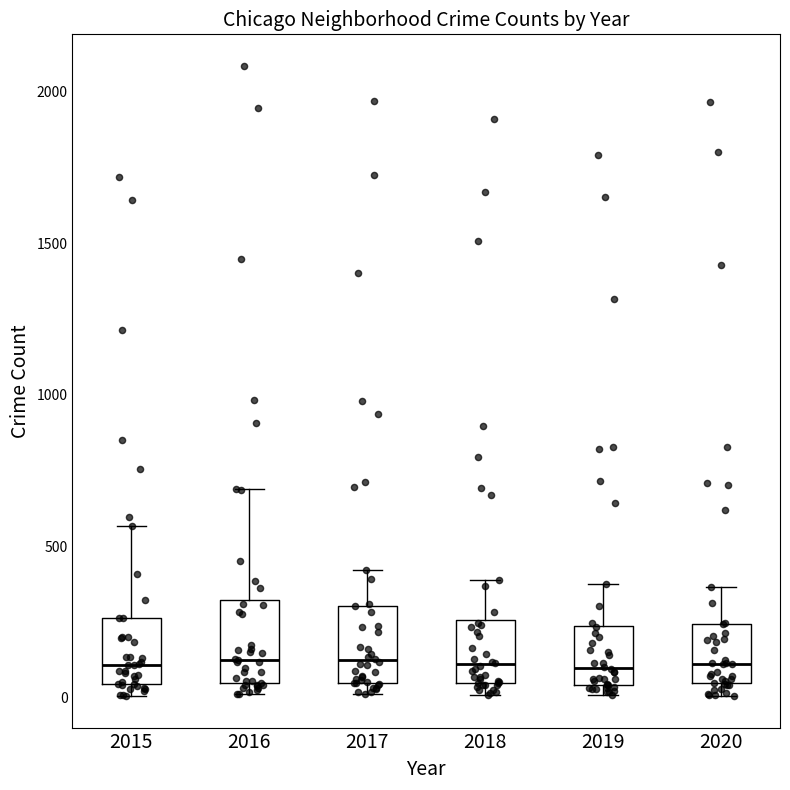

Reading left to right, read every box against the y-axis: the position of its median line, the range the box covers, and the ends of its whiskers. The values are not printed on the chart, so give them approximately, as read against the axis.

2015: median 100, box 50 to 250, whiskers 0 to 550
2016: median 150, box 50 to 300, whiskers 0 to 700
2017: median 100, box 50 to 300, whiskers 0 to 400
2018: median 100, box 50 to 250, whiskers 0 to 400
2019: median 100, box 50 to 250, whiskers 0 to 400
2020: median 100, box 50 to 250, whiskers 0 to 350